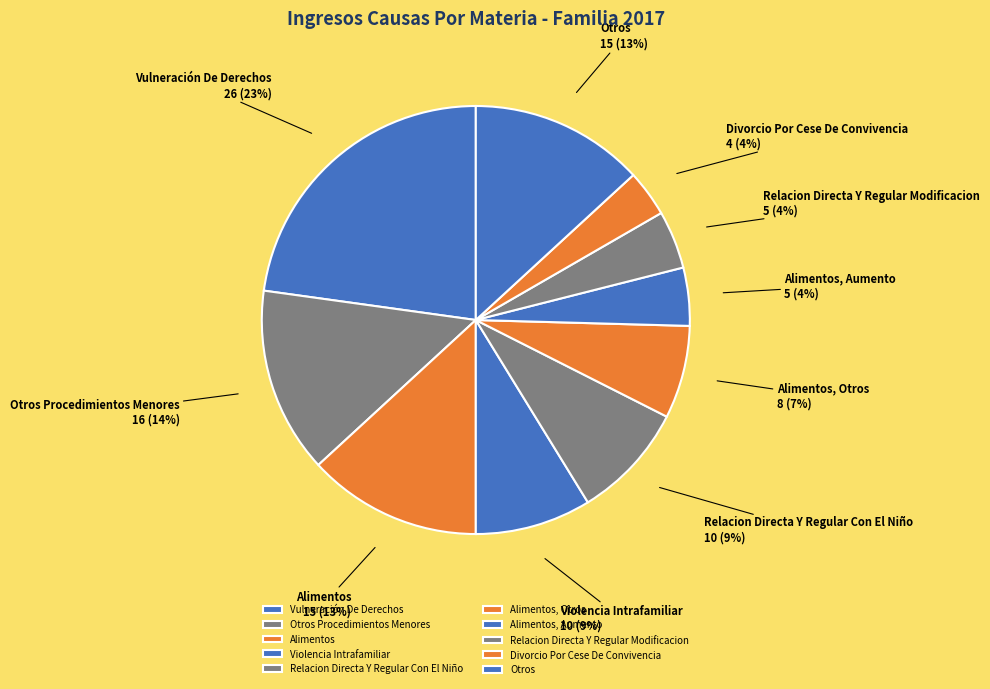

To the nearest percent, what portion does Vulneración De Derechos represent?

23%